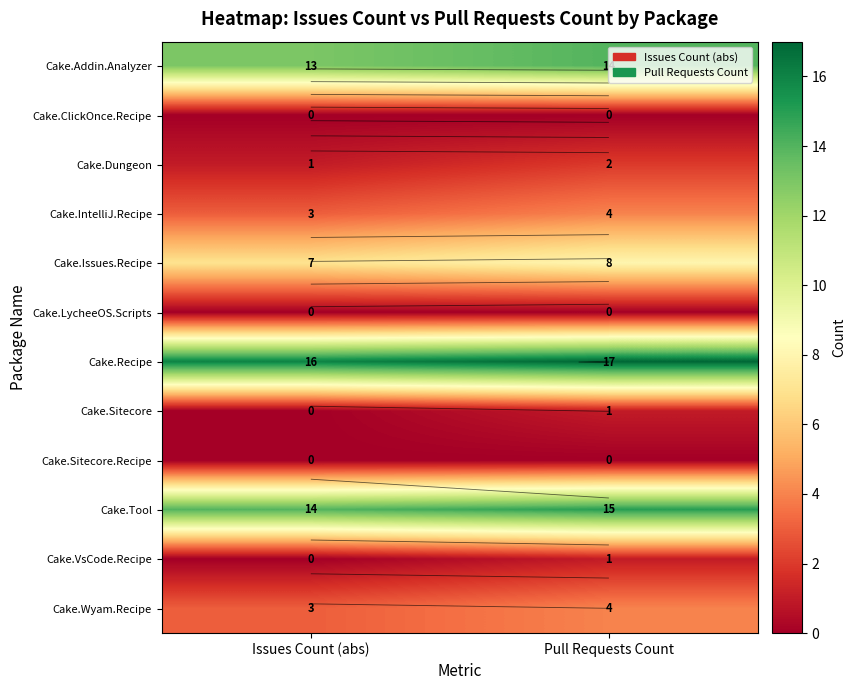

List the labels in order of Cake.ClickOnce.Recipe value, smallest first.

Issues Count (abs), Pull Requests Count